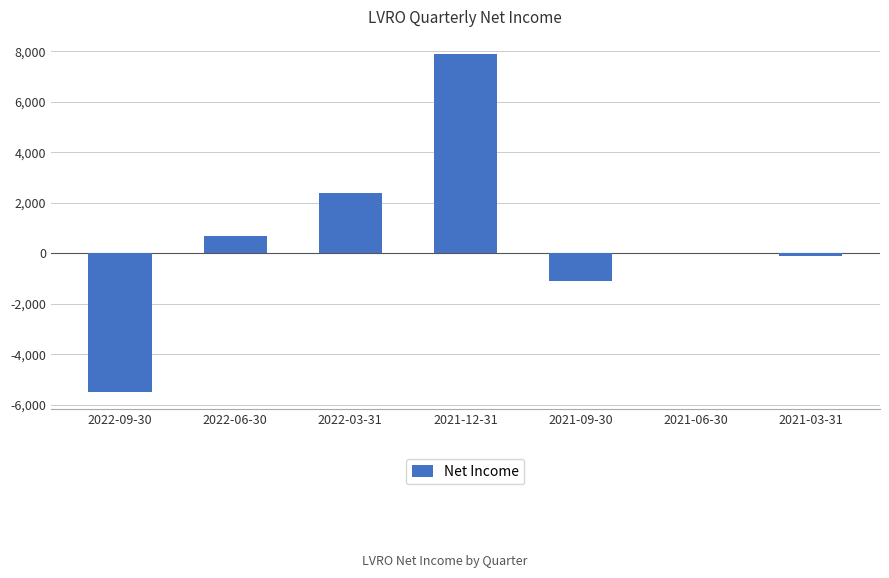

At which category does the chart reach its peak across all series?

2021-12-31